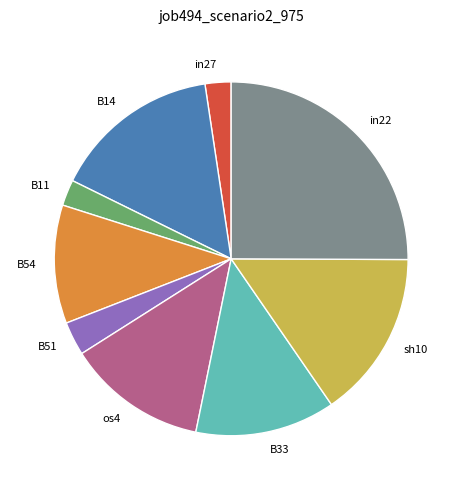

Count the number of slices in the pie.

9